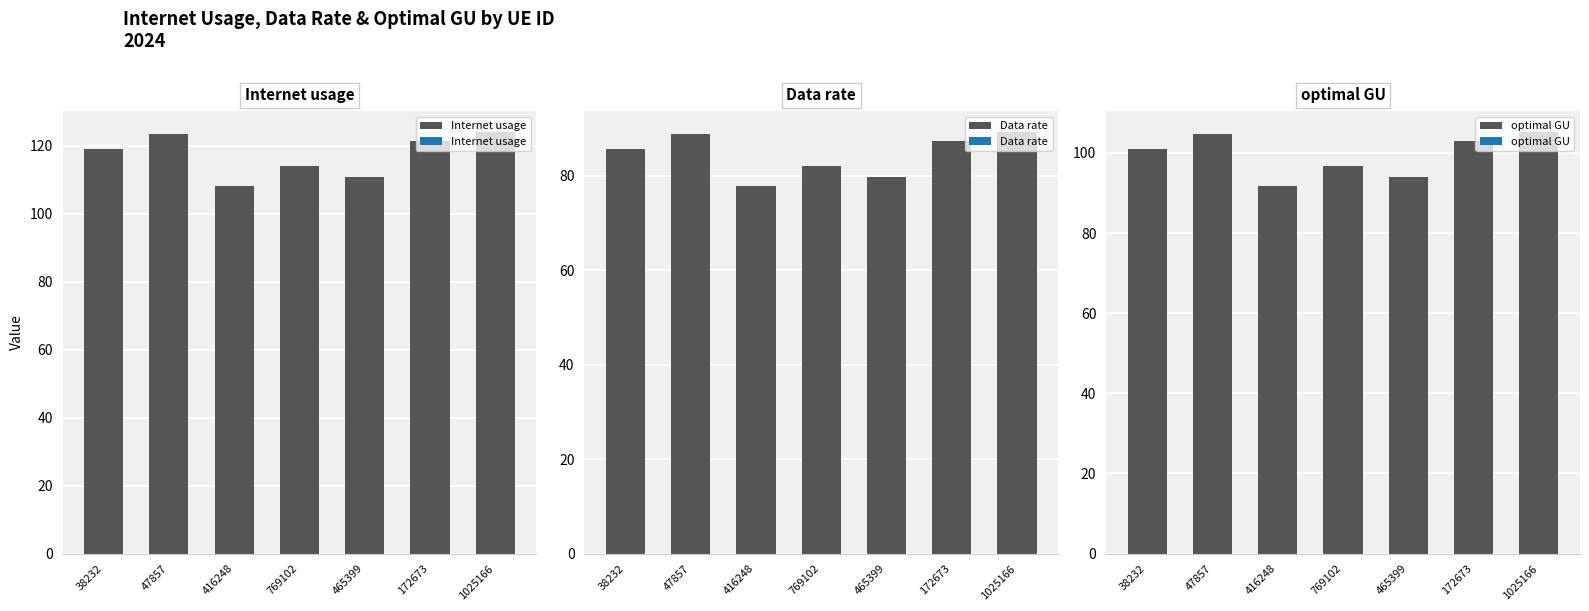

Which category has the highest value across all series?

1025166